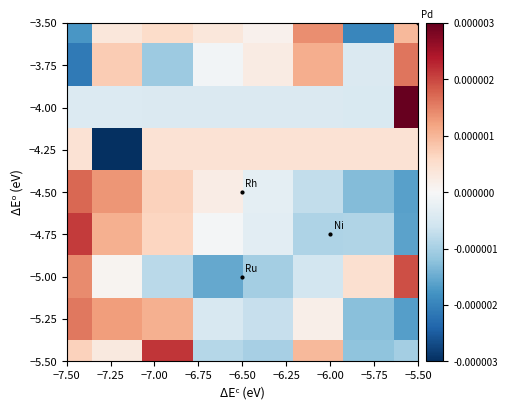

Count the number of categories in the chart.

8